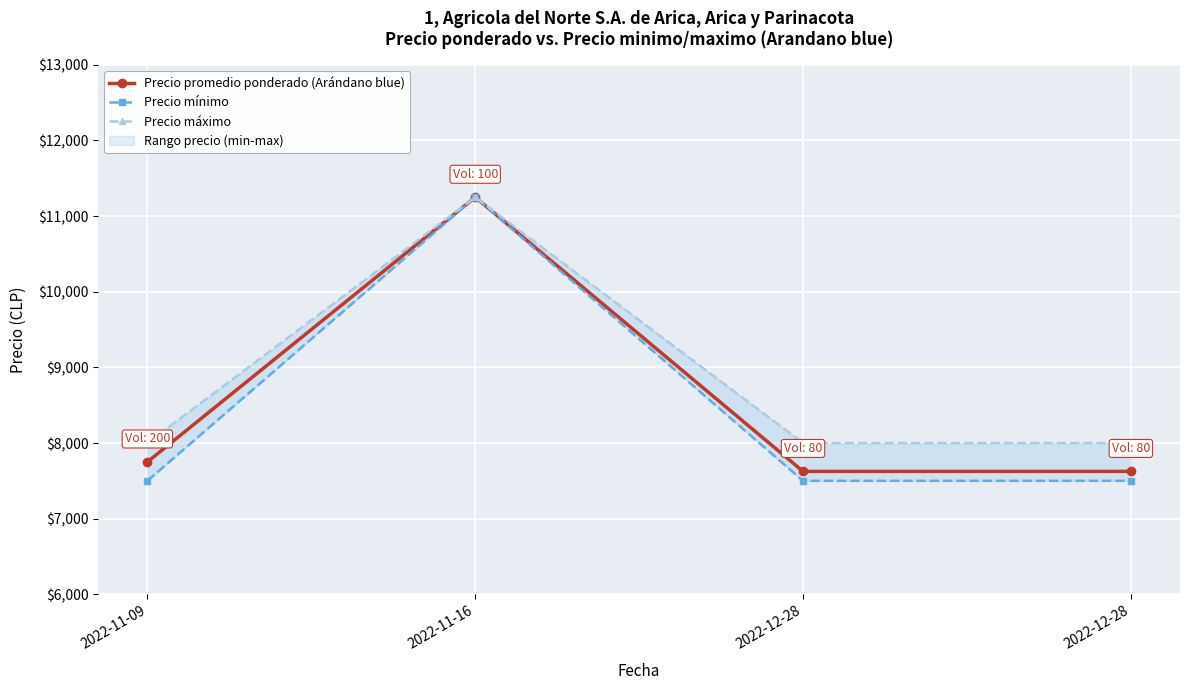

What is the maximum value for Precio mínimo?

11250